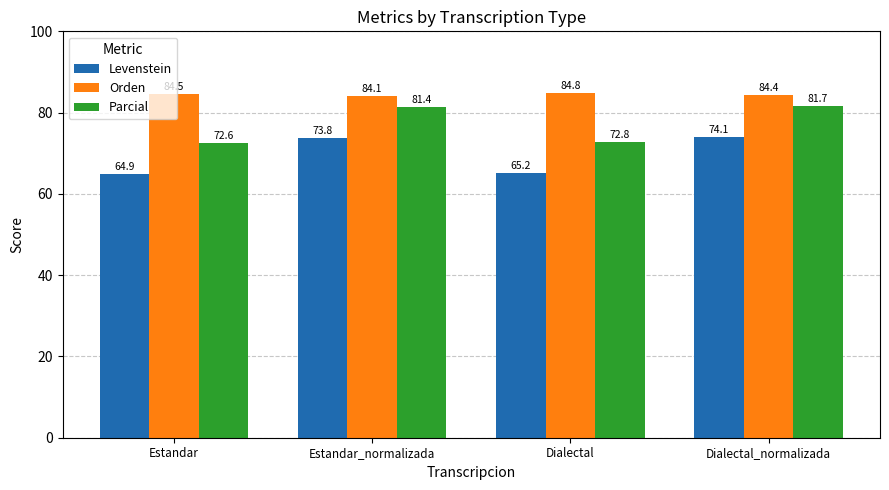

Which series has the largest total across all categories?

Orden